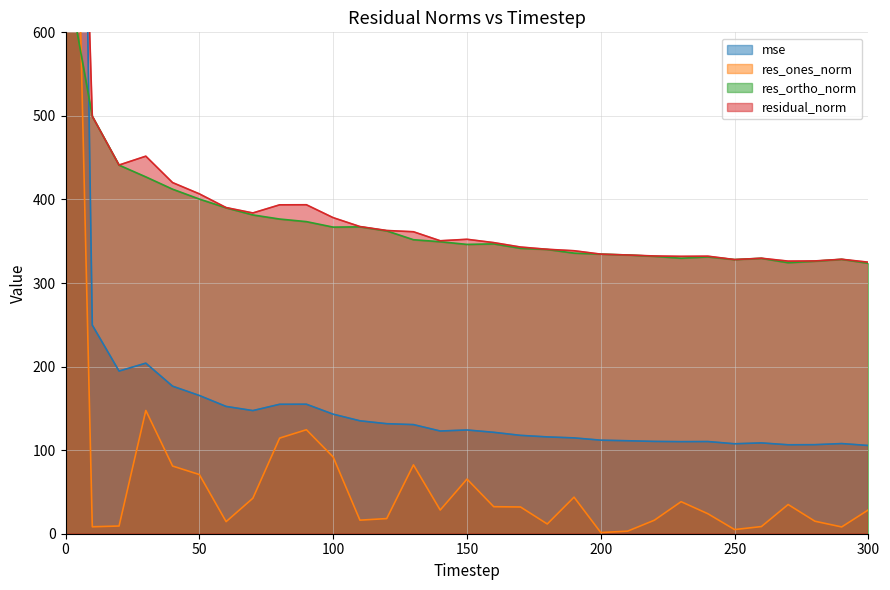

What are all the series names shown in the legend?

mse, res_ones_norm, res_ortho_norm, residual_norm